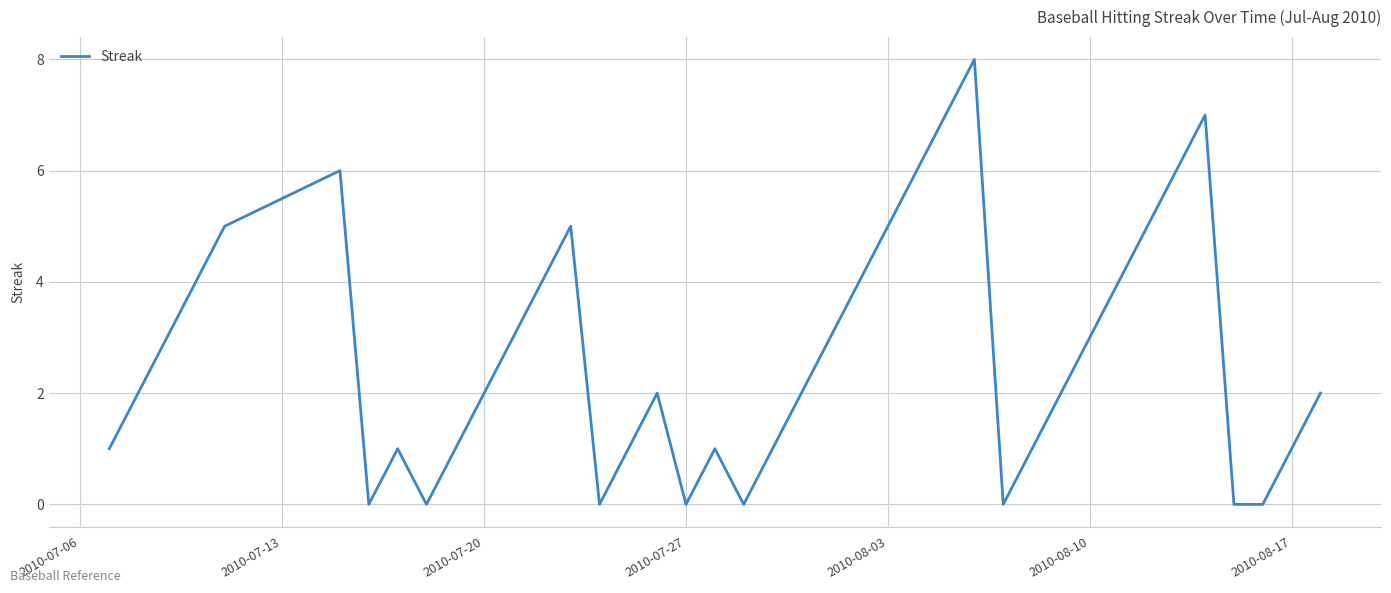

What is the difference between the maximum and minimum values?

8